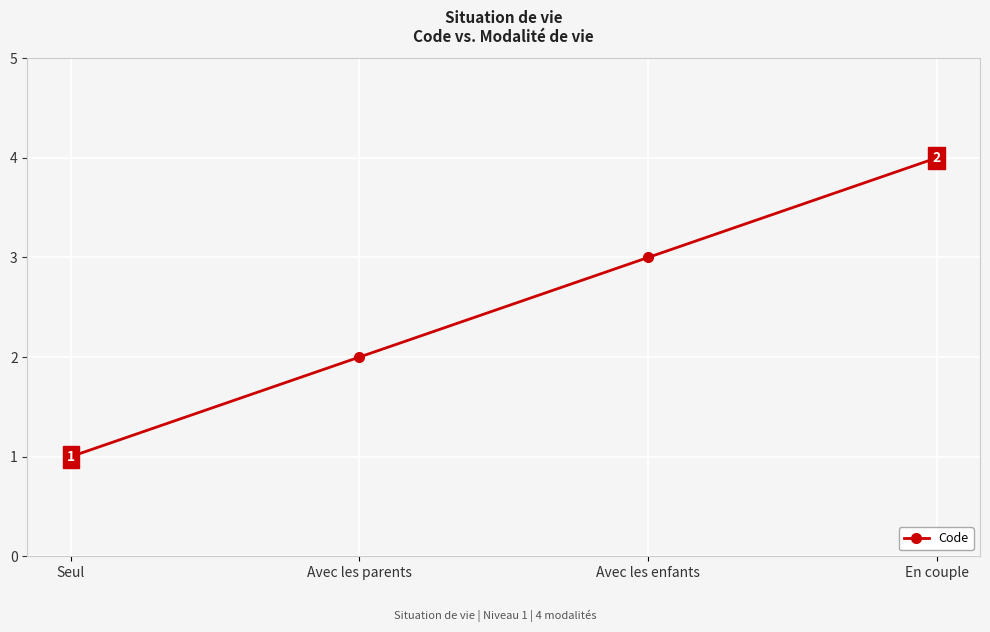

The chart shows a value of 4 at Avec les parents. True or false?

False